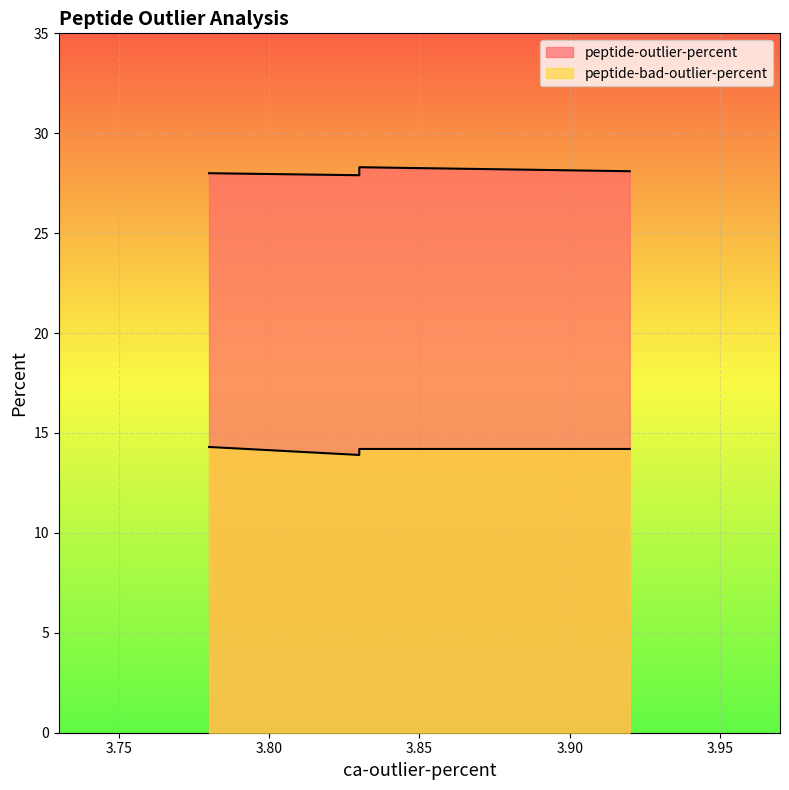

What is the approximate value of peptide-bad-outlier-percent at 3.92?

14.2